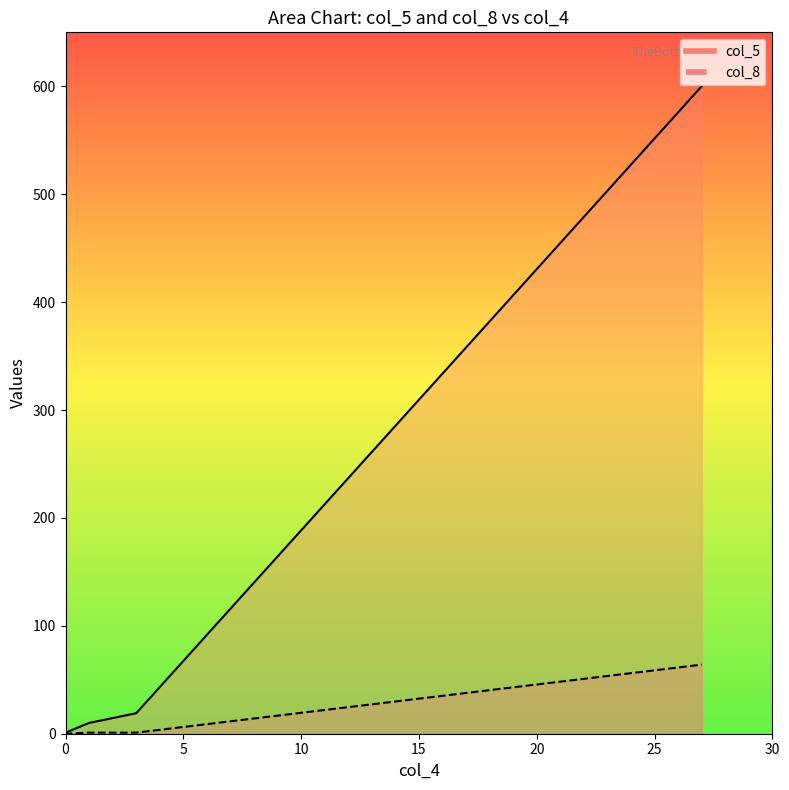

True or false: col_5 and col_8 intersect in this chart.

False